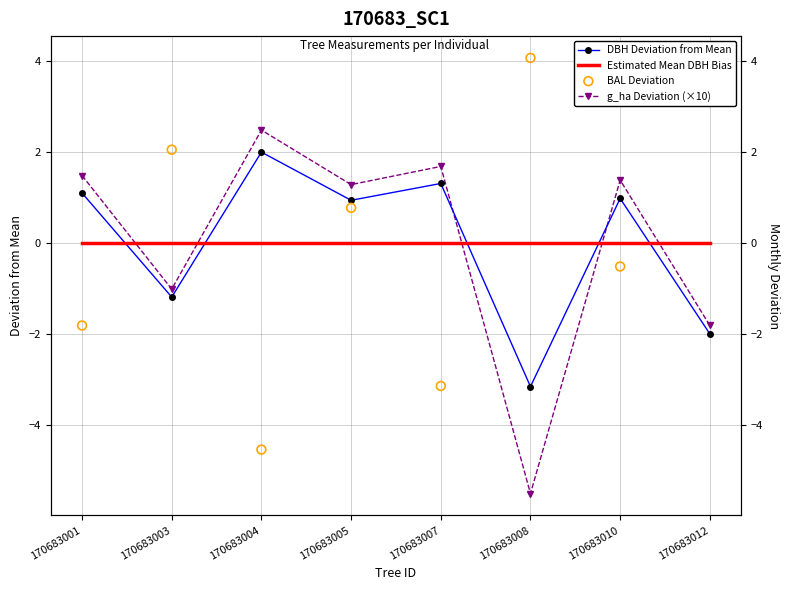

Is the value of DBH Deviation from Mean at 170683003 greater than the value of g_ha Deviation (×10) at 170683005?

No